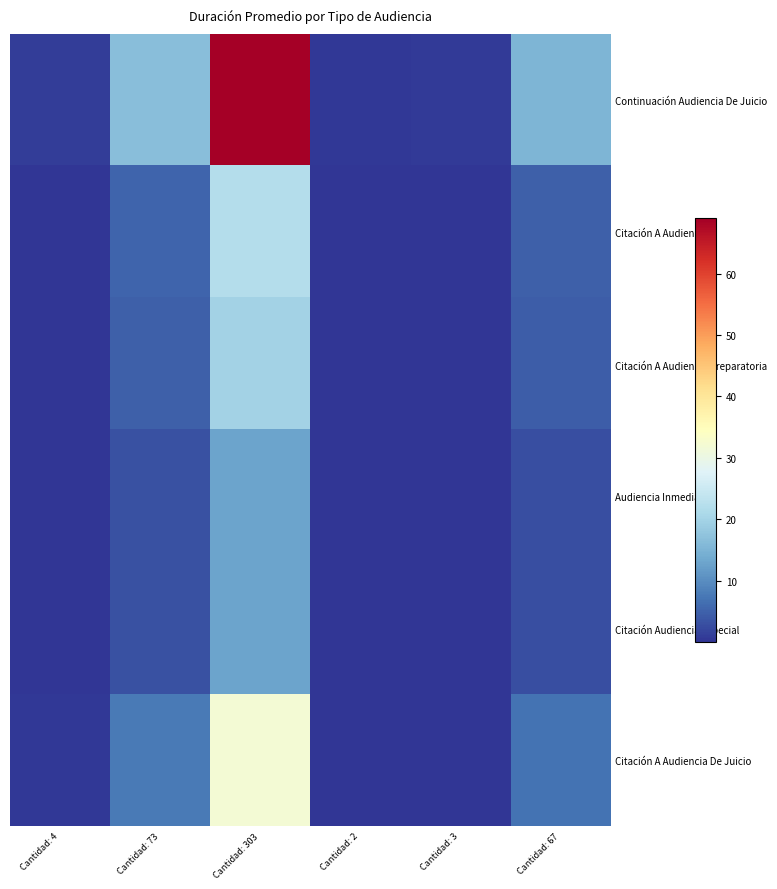

Between Cantidad: 4 and Cantidad: 67, which series saw the biggest shift?

Continuación Audiencia De Juicio